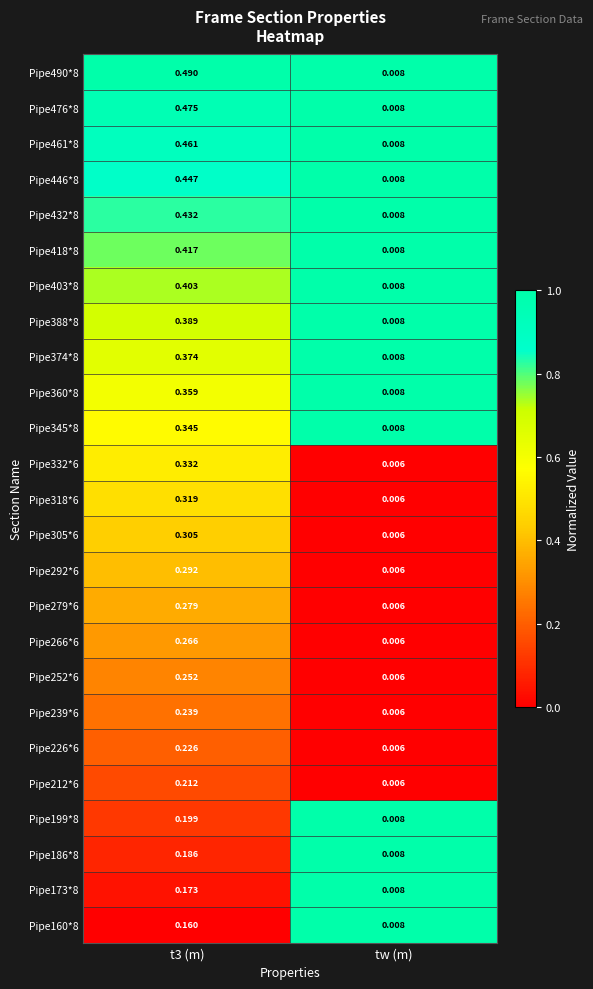

List the series in order of their peak value, highest first.

Pipe490*8, Pipe476*8, Pipe461*8, Pipe446*8, Pipe432*8, Pipe418*8, Pipe403*8, Pipe388*8, Pipe374*8, Pipe360*8, Pipe345*8, Pipe332*6, Pipe318*6, Pipe305*6, Pipe292*6, Pipe279*6, Pipe266*6, Pipe252*6, Pipe239*6, Pipe226*6, Pipe212*6, Pipe199*8, Pipe186*8, Pipe173*8, Pipe160*8